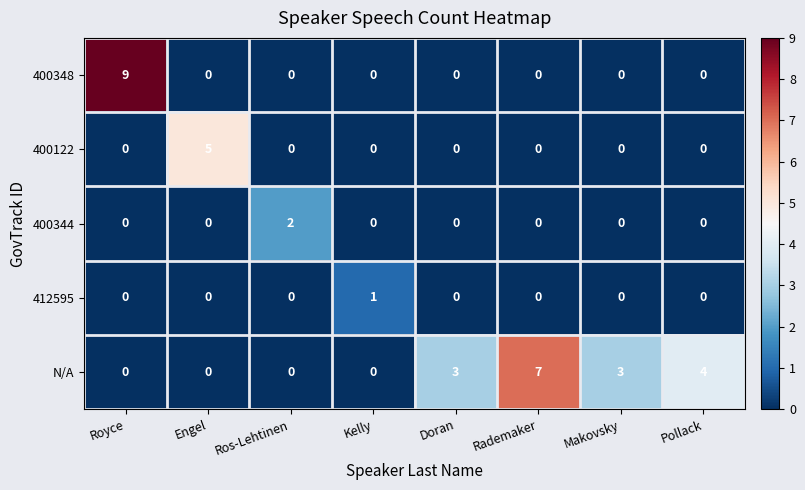

Which series changed the most between Royce and Engel?

400348